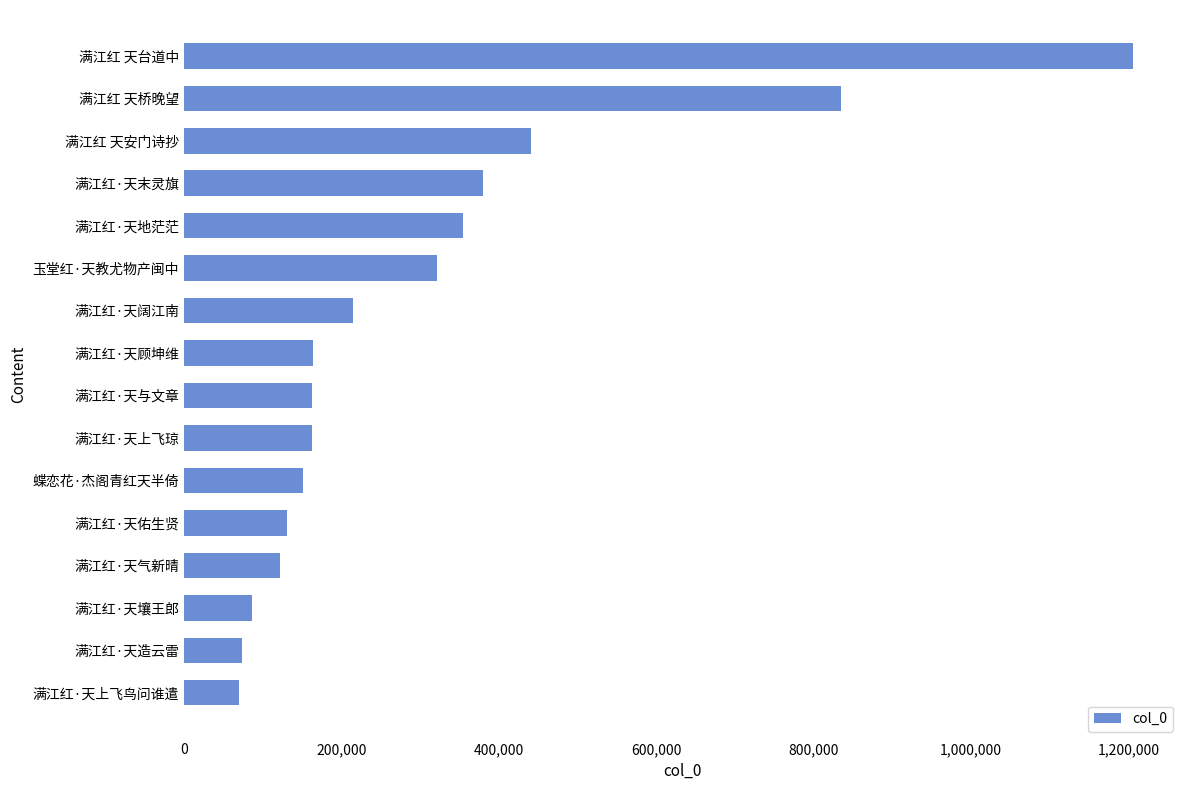

Between 满江红·天上飞鸟问谁遣 and 满江红·天上飞琼, which is larger?

满江红·天上飞琼